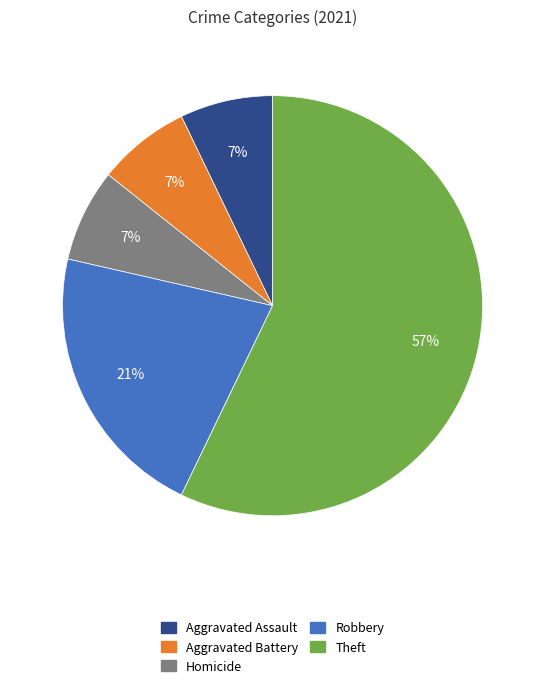

Is there a majority slice in this chart?

Yes